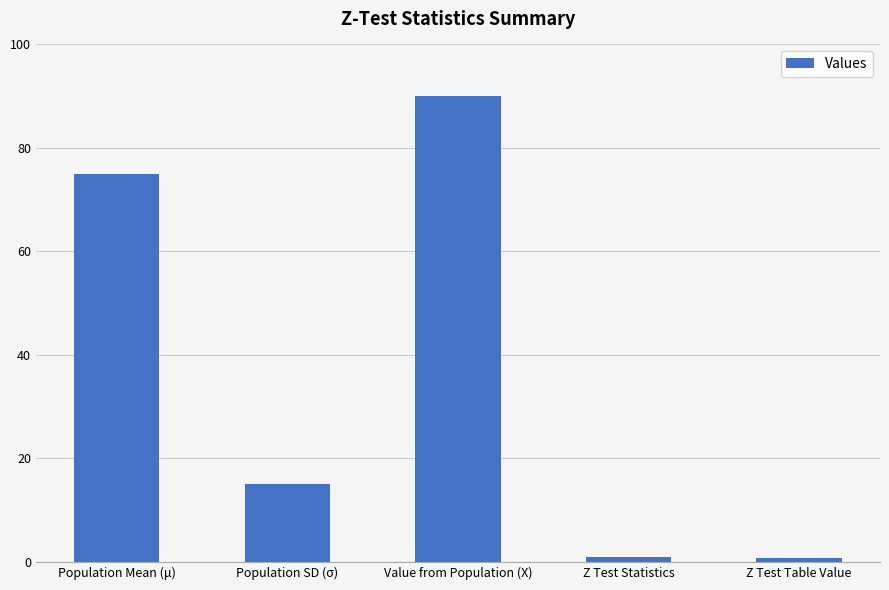

What is the difference between the maximum and minimum values?

89.2